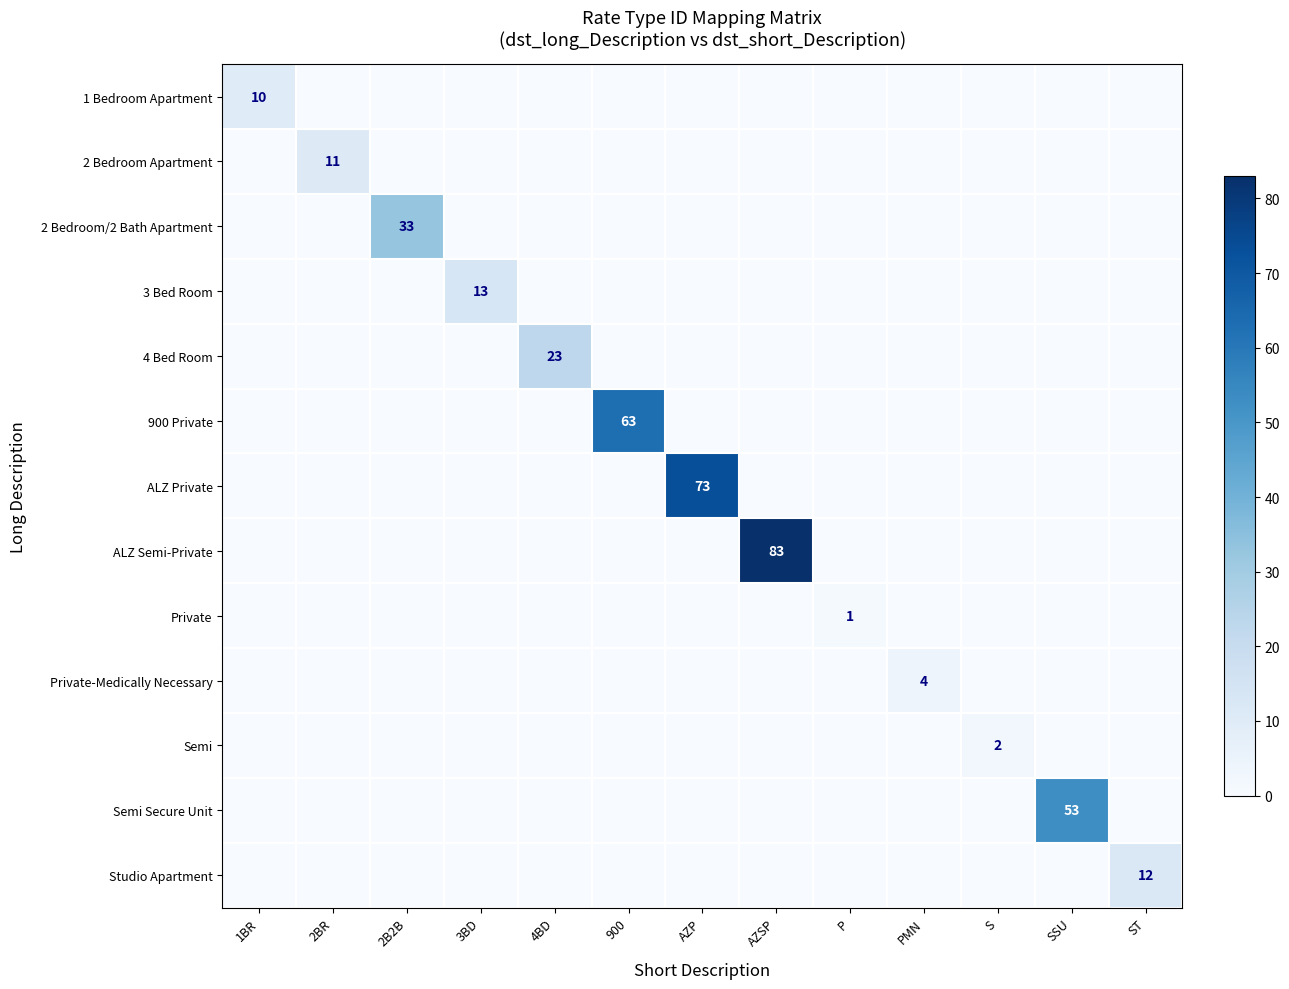

Is it true that 2 Bedroom Apartment equals 0 at 4BD?

True